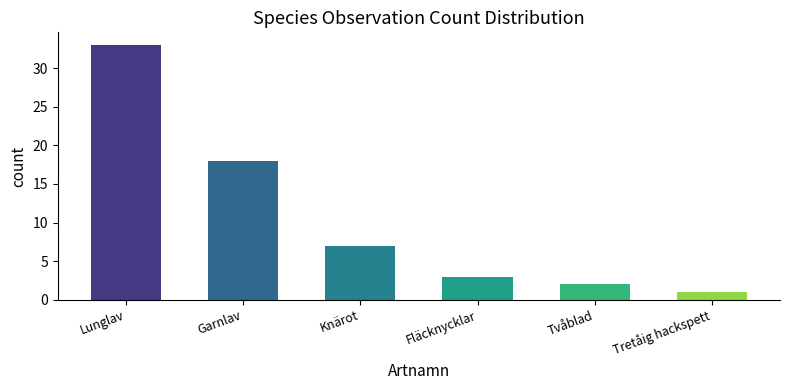

What is the label of the 2nd bar from the left?

Garnlav